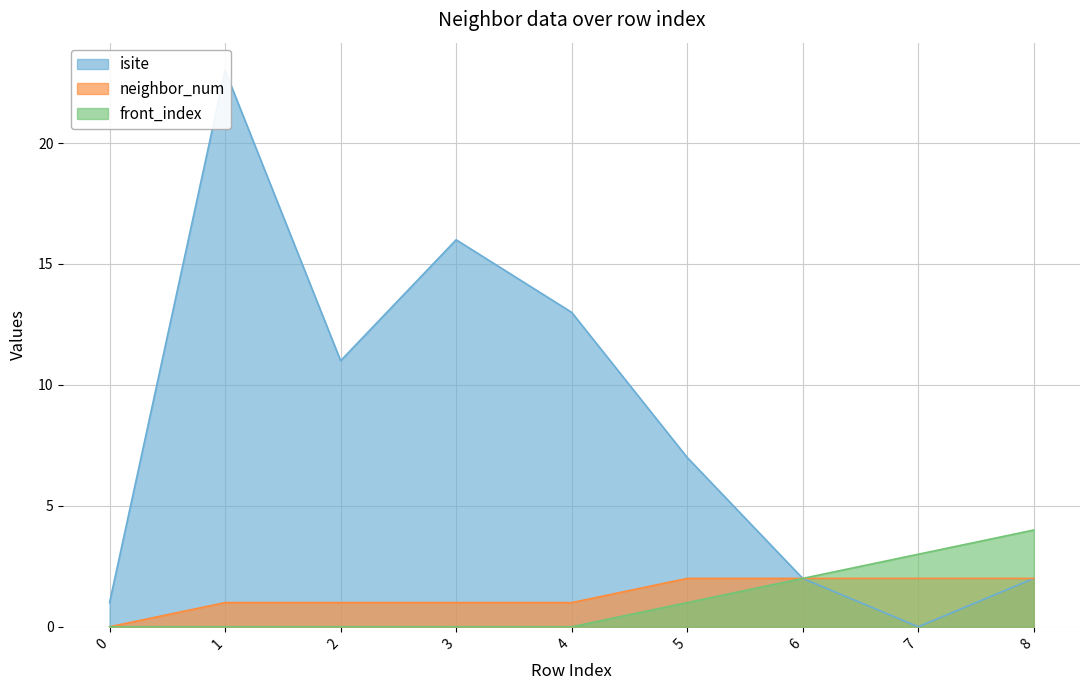

Count the neighbor_num values in the range 1 to 2.

8